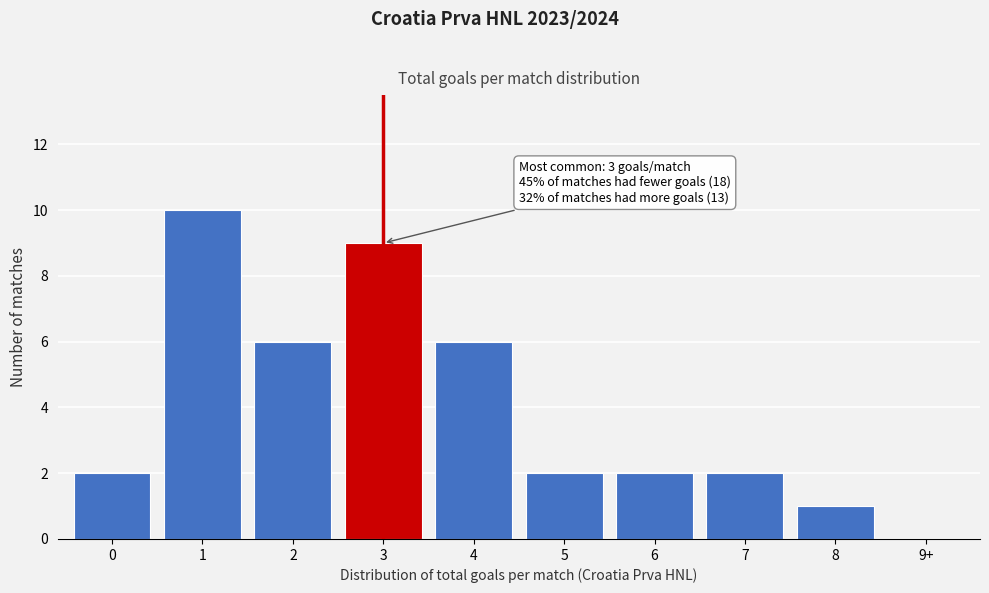

Reading right to left, extract all data points from this chart.

9+=0	8=1	7=2	6=2	5=2	4=6	3=9	2=6	1=10	0=2